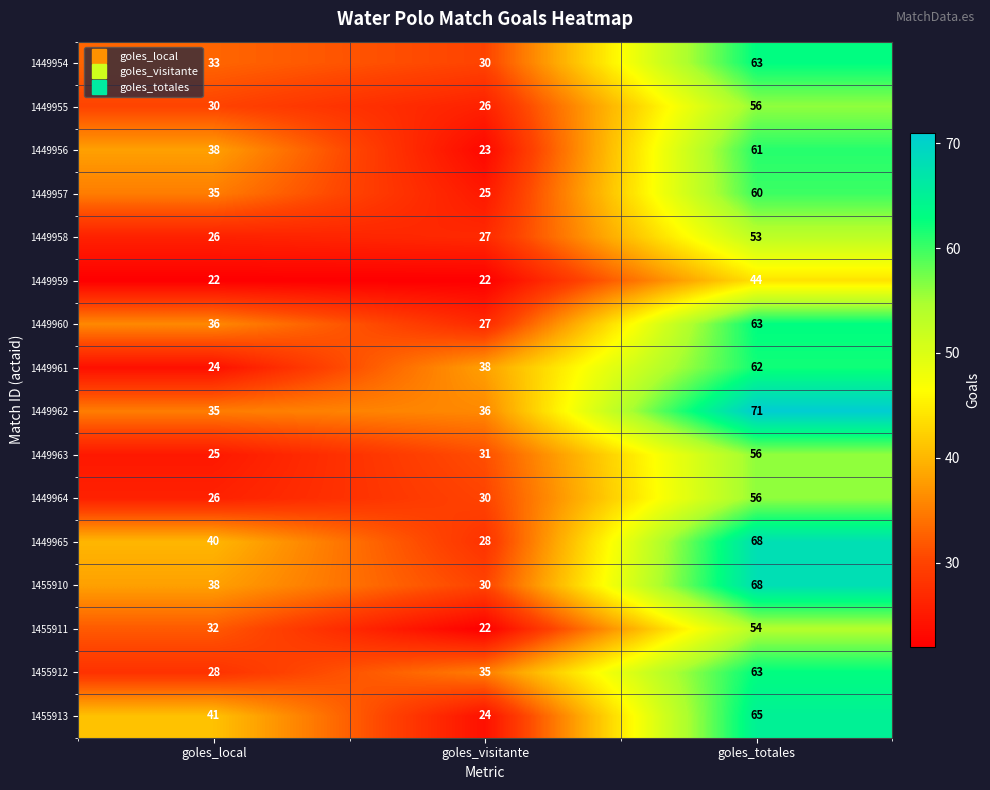

What is the sum of the 1449958 values at goles_totales and goles_local?

79